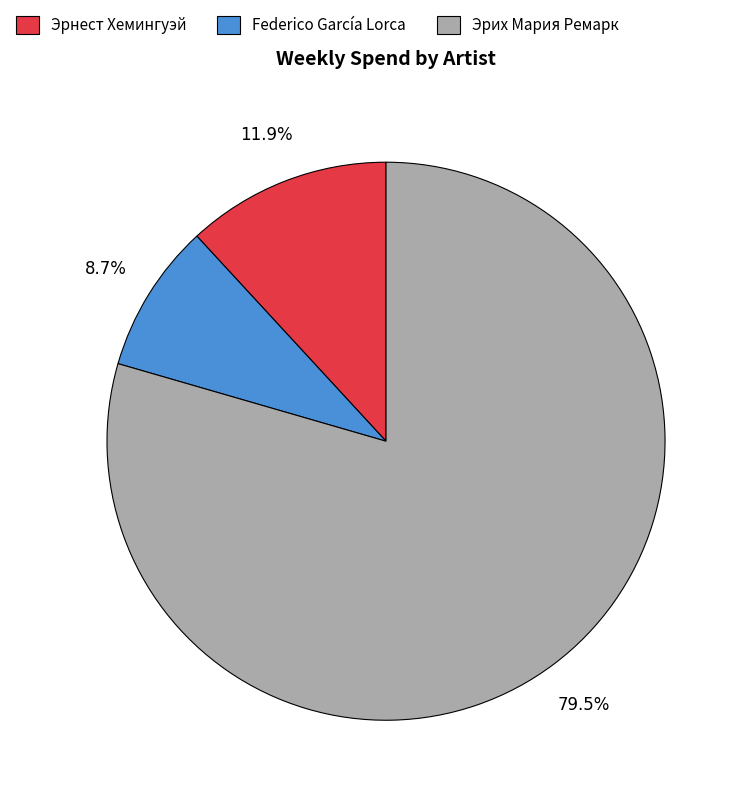

Between Эрнест Хемингуэй and Эрих Мария Ремарк, which is larger?

Эрих Мария Ремарк